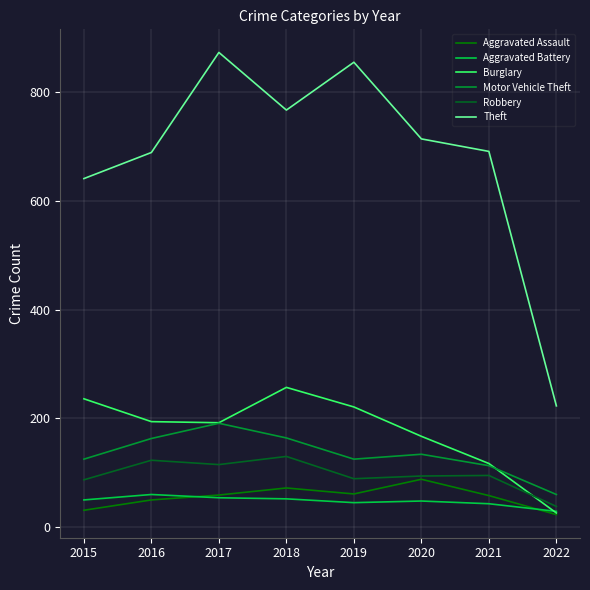

List the series in order of their peak value, lowest first.

Aggravated Battery, Aggravated Assault, Robbery, Motor Vehicle Theft, Burglary, Theft